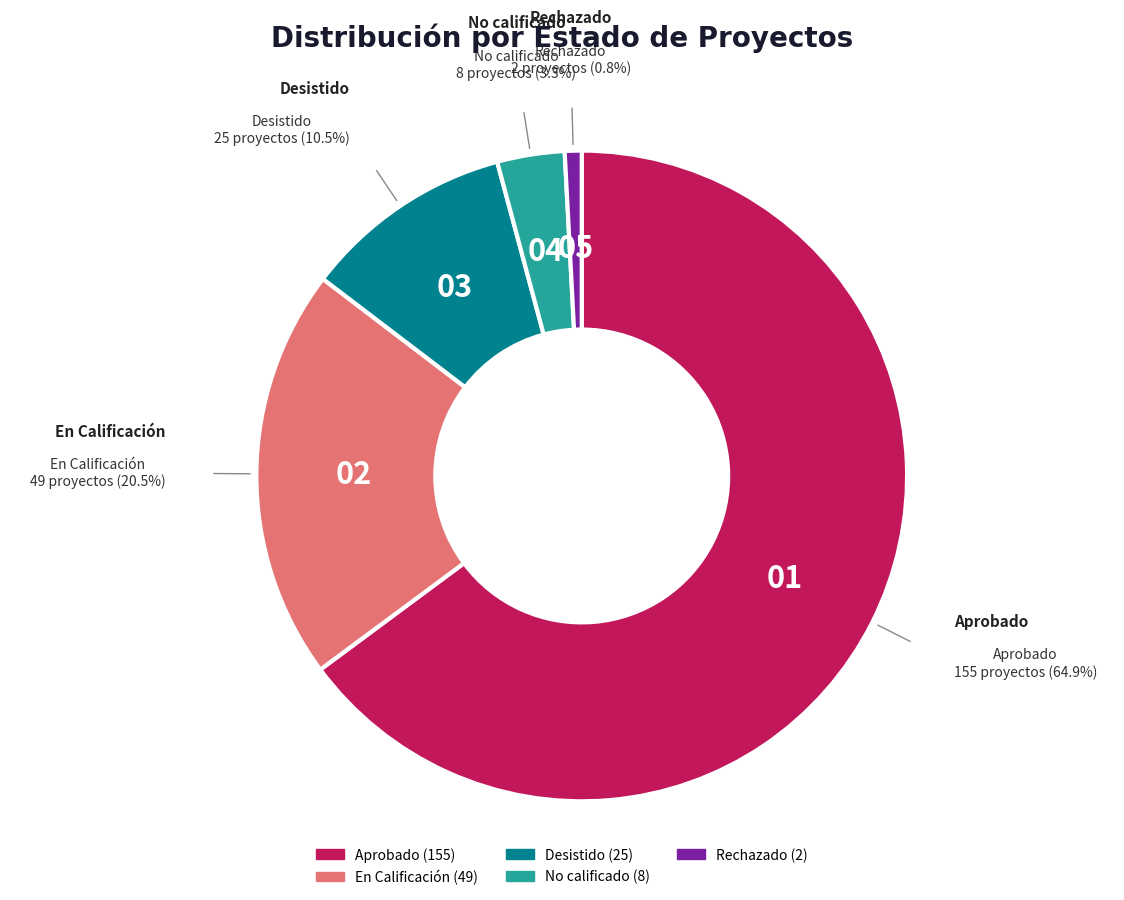

How many slices are in this pie chart?

5